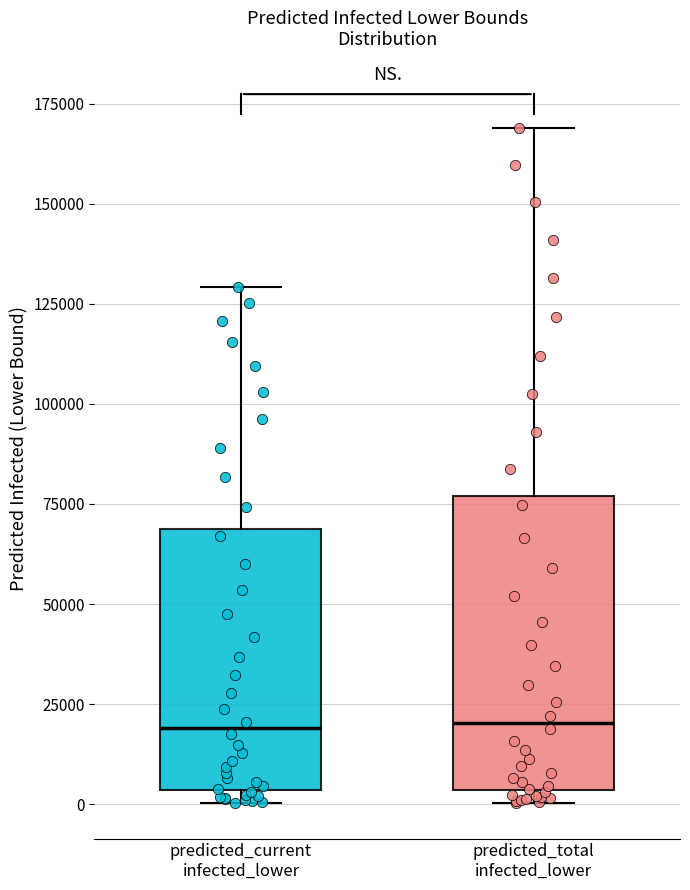

Comparing the boxes themselves (not the whiskers), which one is the tallest?

predicted_total infected_lower